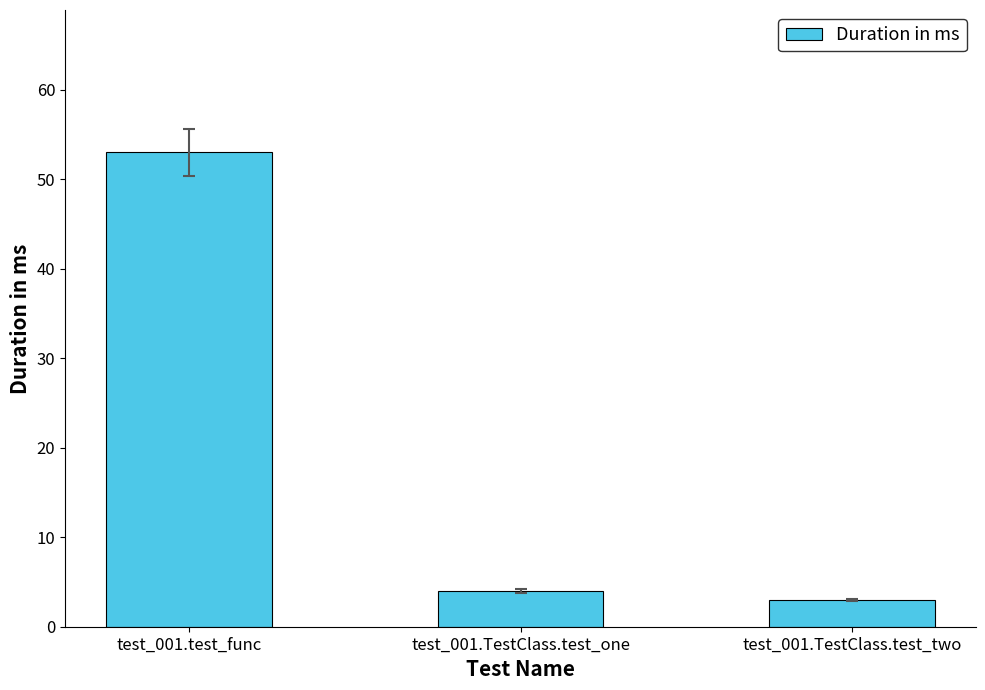

Does the chart contain stacked bars?

No